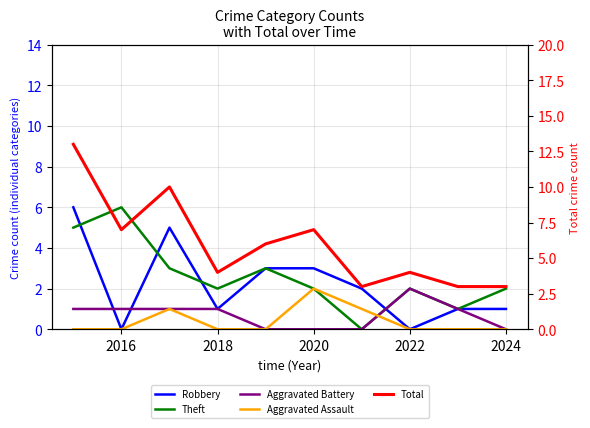

Reading right to left, what are all the values shown in this chart?

Robbery: 1	1	0	2	3	3	1	5	0	6
Theft: 2	1	2	0	2	3	2	3	6	5
Aggravated Battery: 0	1	2	0	0	0	1	1	1	1
Aggravated Assault: 0	0	0	1	2	0	0	1	0	0
Total: 3	3	4	3	7	6	4	10	7	13